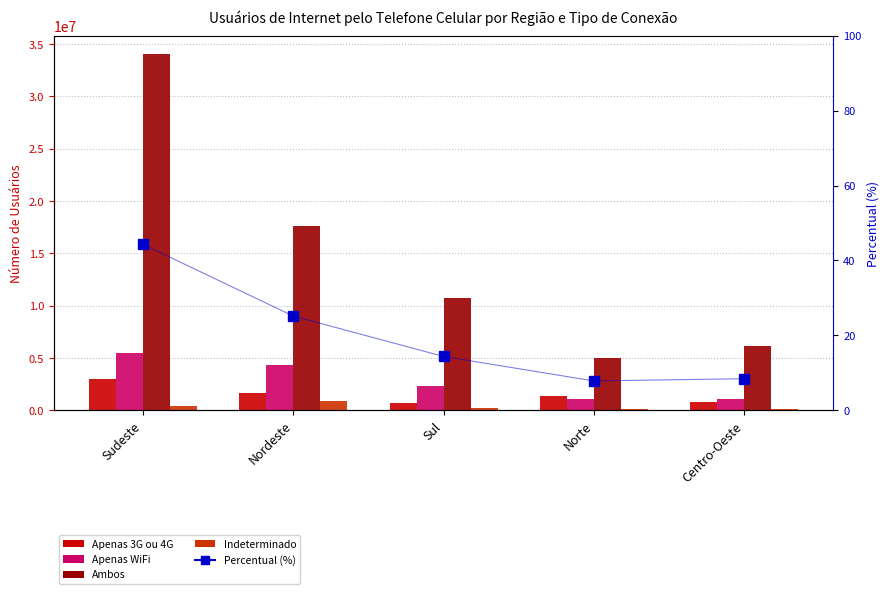

Which category has the lowest value across all series?

Norte